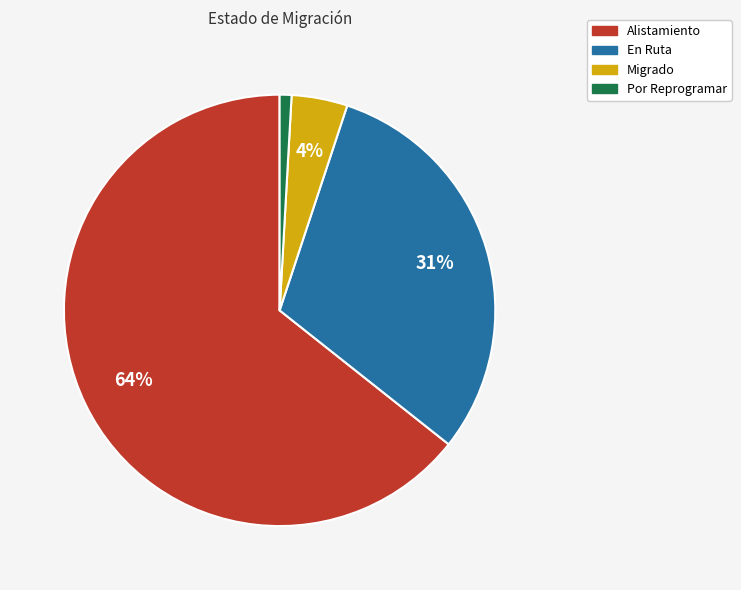

Do En Ruta and Migrado together represent more than half of the pie?

No